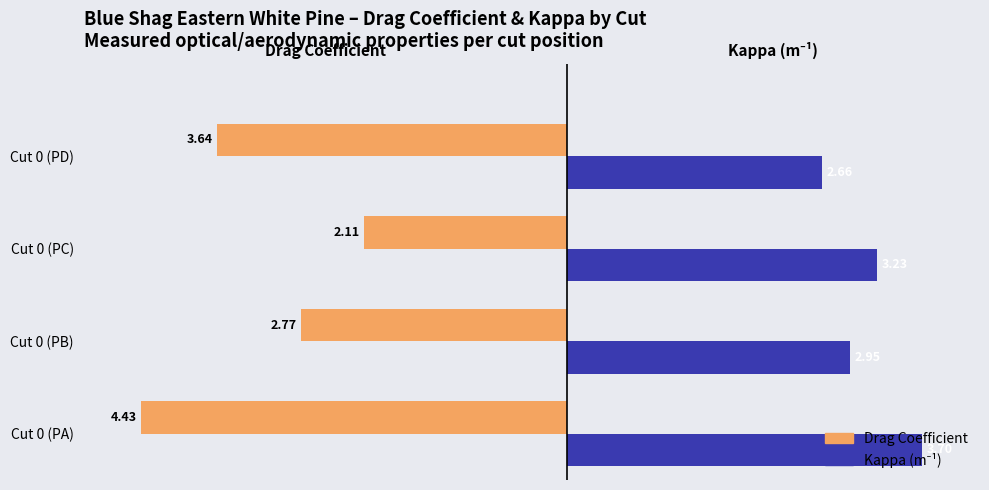

At which category is the sum across all series the highest?

Cut 0 (PC)